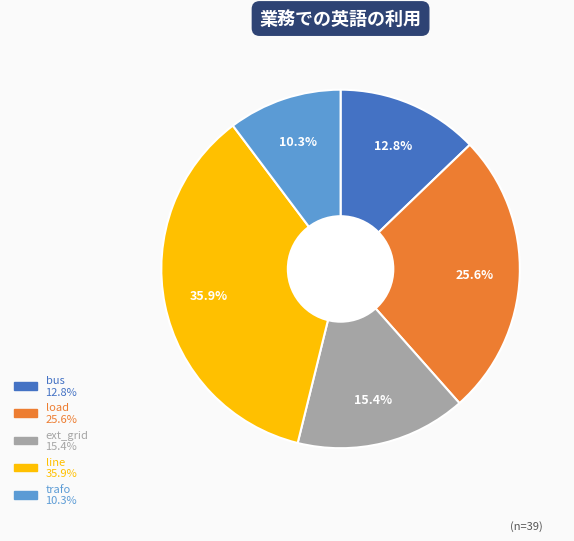

What percentage do trafo and line together represent?

46.2%